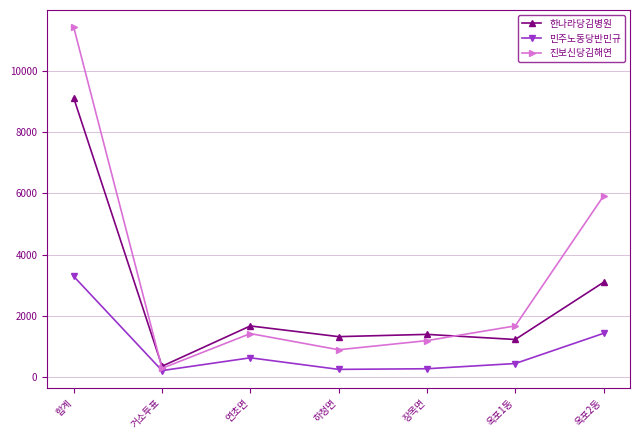

What is the maximum value for 민주노동당반민규?

3295